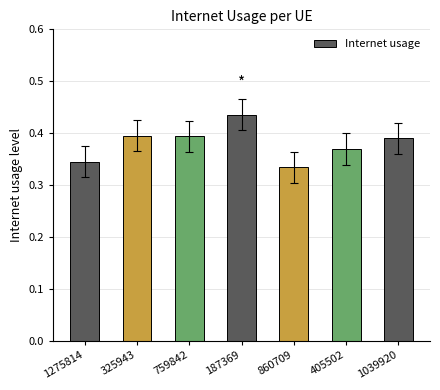

True or false: the data shows 0.4 at 759842.

True